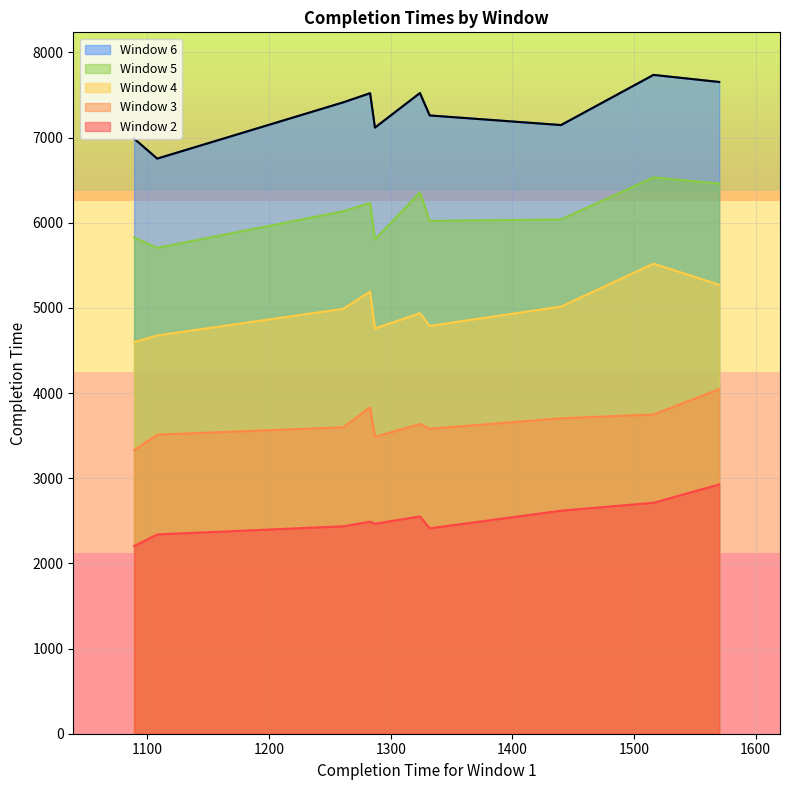

How many data points in Window 3 are above 3637?

4